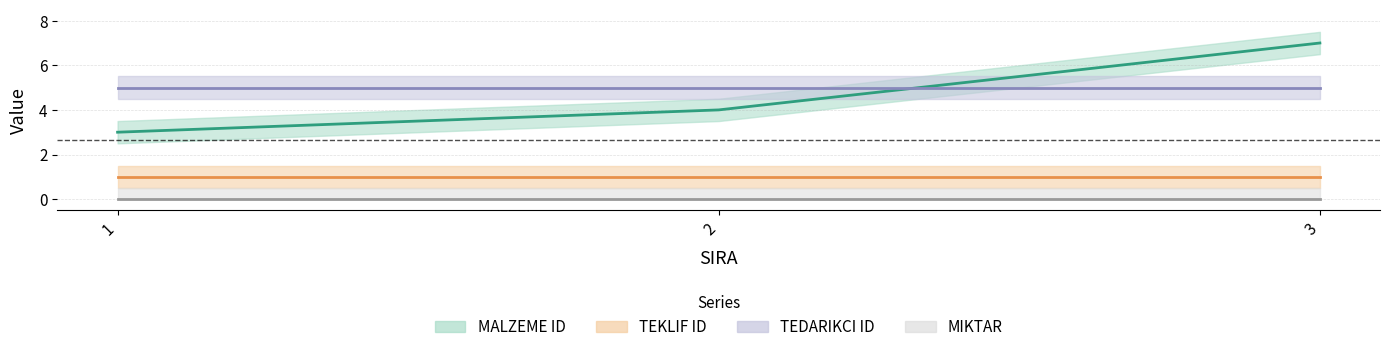

Is the value of TEKLIF ID at 1 greater than the value of MALZEME ID at 1?

No